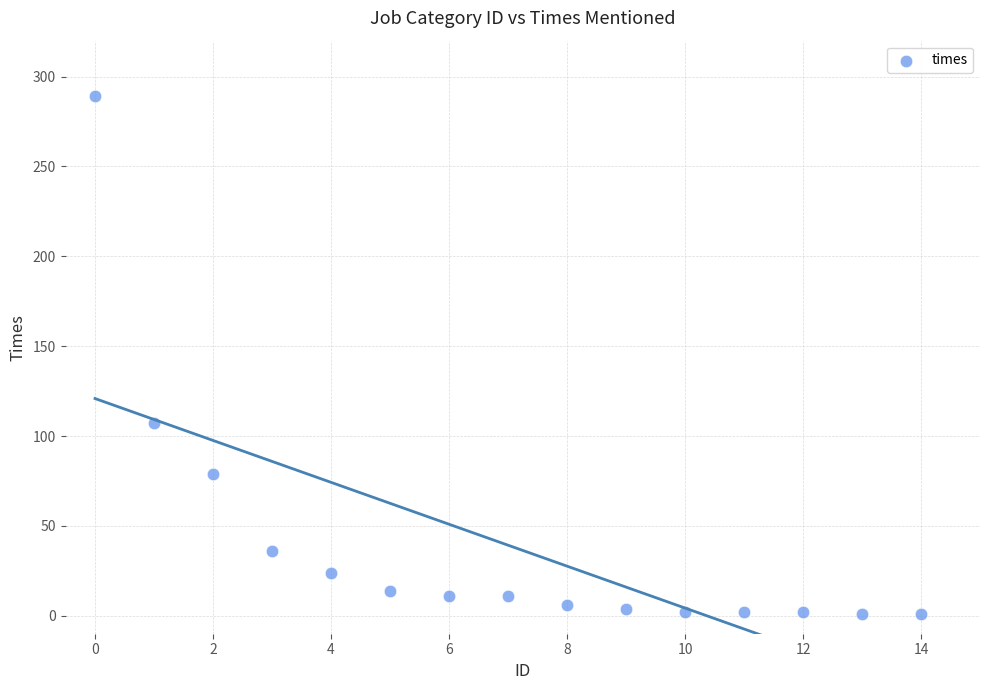

What Y value in the scatter plot is closest to 145?

107